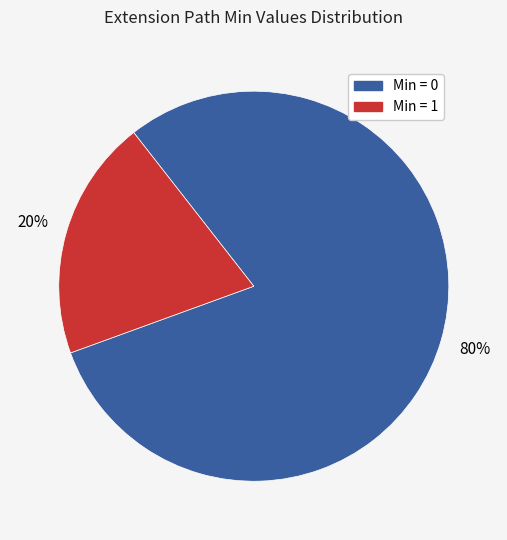

To the nearest percent, what is the difference between the largest and smallest slice percentages?

60%